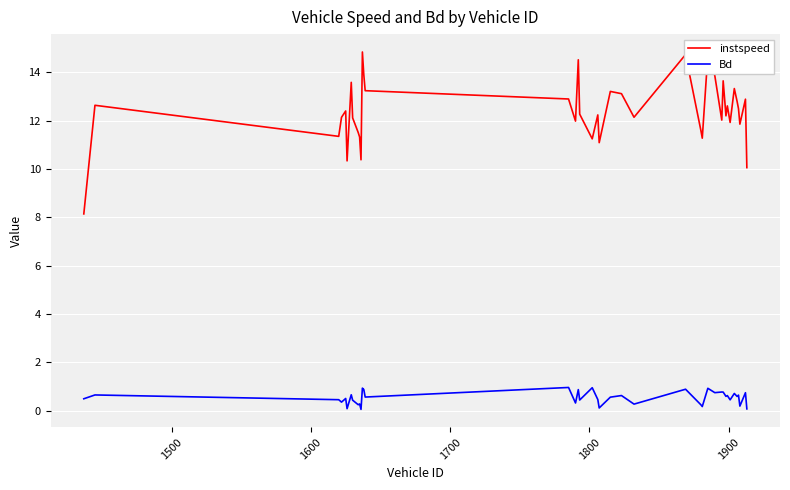

List the series in order of their peak value, lowest first.

Bd, instspeed